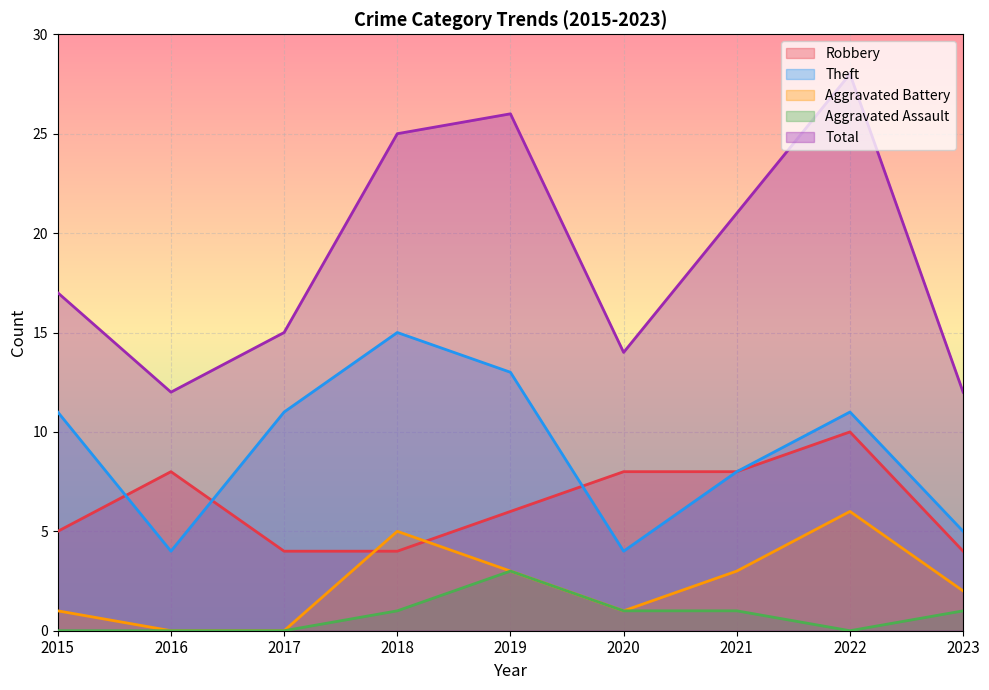

Is it true that Theft equals 13 at 2019?

True